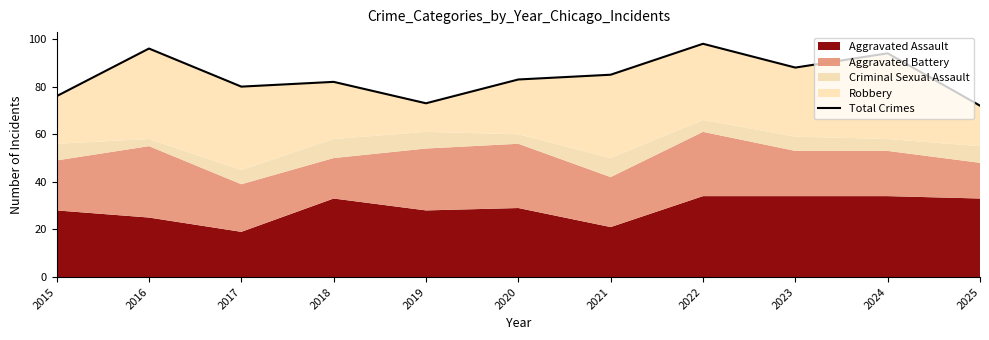

What is the difference between the maximum and minimum values?

26